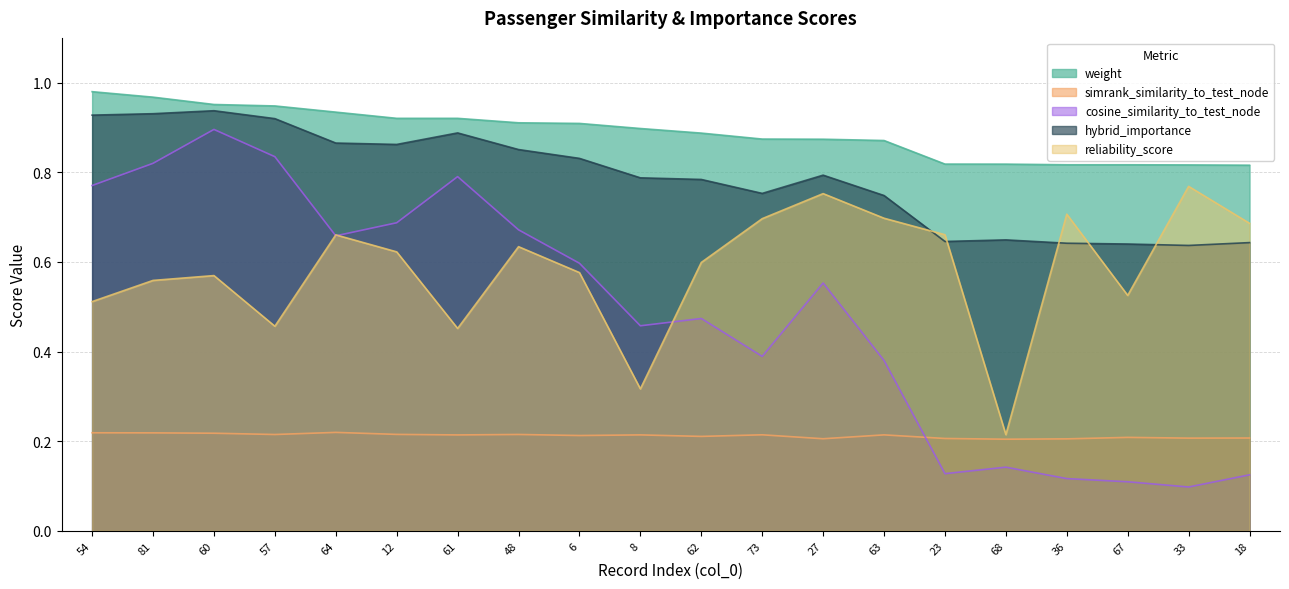

What is the difference between the hybrid_importance values at 81 and 62?

0.1